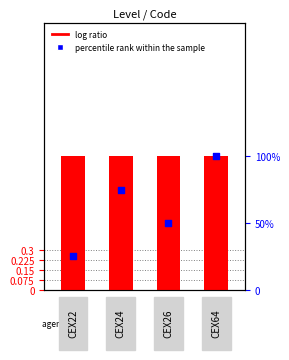

What is the total value across all series at 3?

101